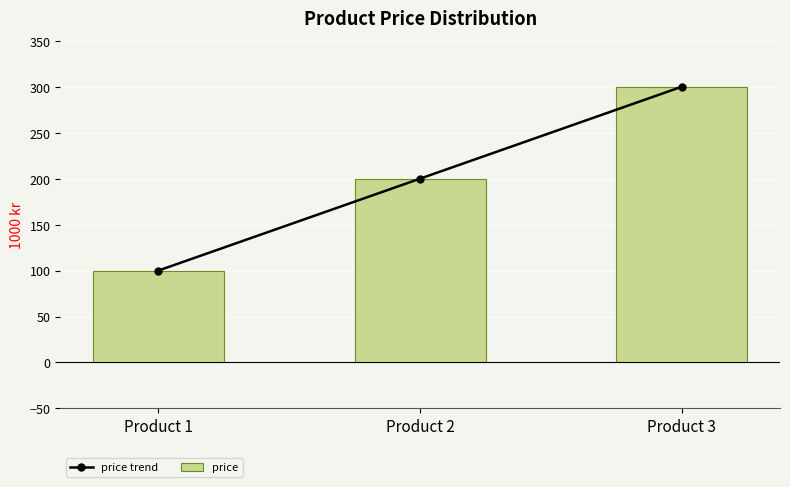

At which label is price closest to 200?

Product 2